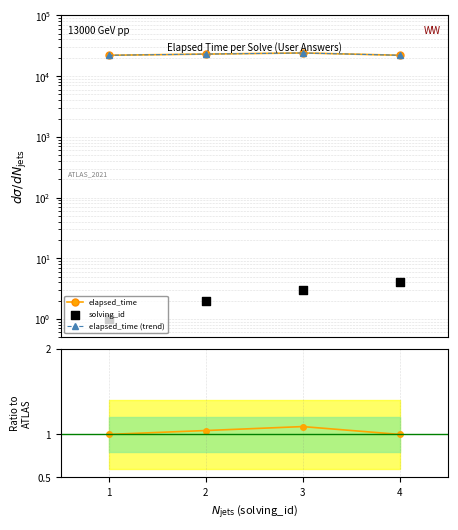

At which category is the sum across all series the highest?

3